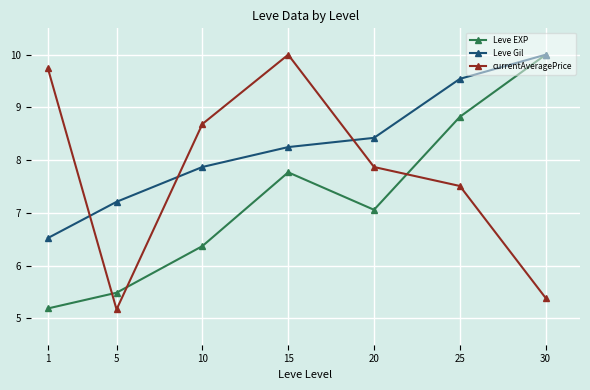

What is the greatest value displayed?

10.0